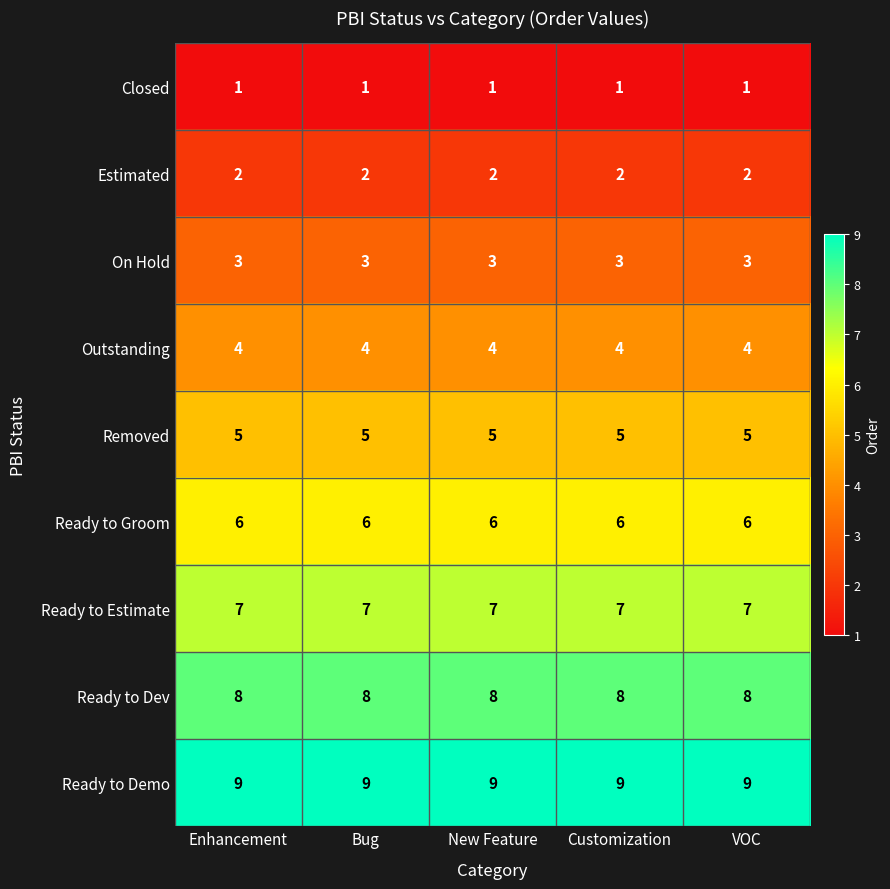

Rank the series by their maximum value, from highest to lowest.

Ready to Demo, Ready to Dev, Ready to Estimate, Ready to Groom, Removed, Outstanding, On Hold, Estimated, Closed